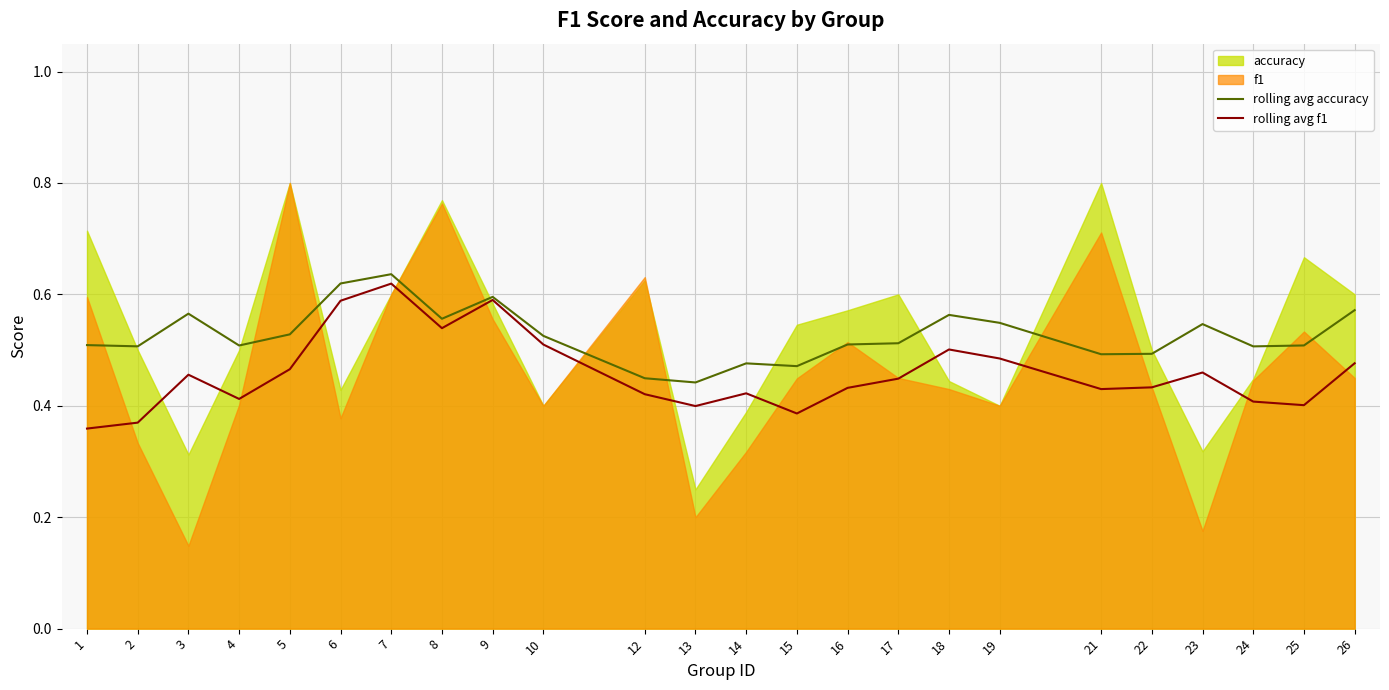

The rolling avg accuracy series shows 0.3 at 21. True or false?

False